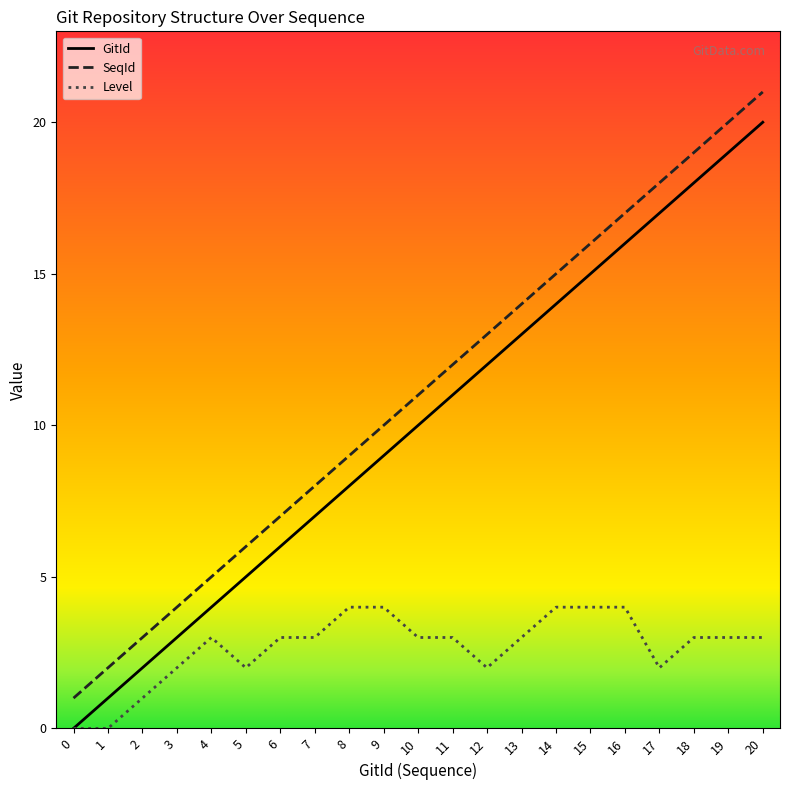

Is the value of GitId at 19 greater than the value of Level at 0?

Yes